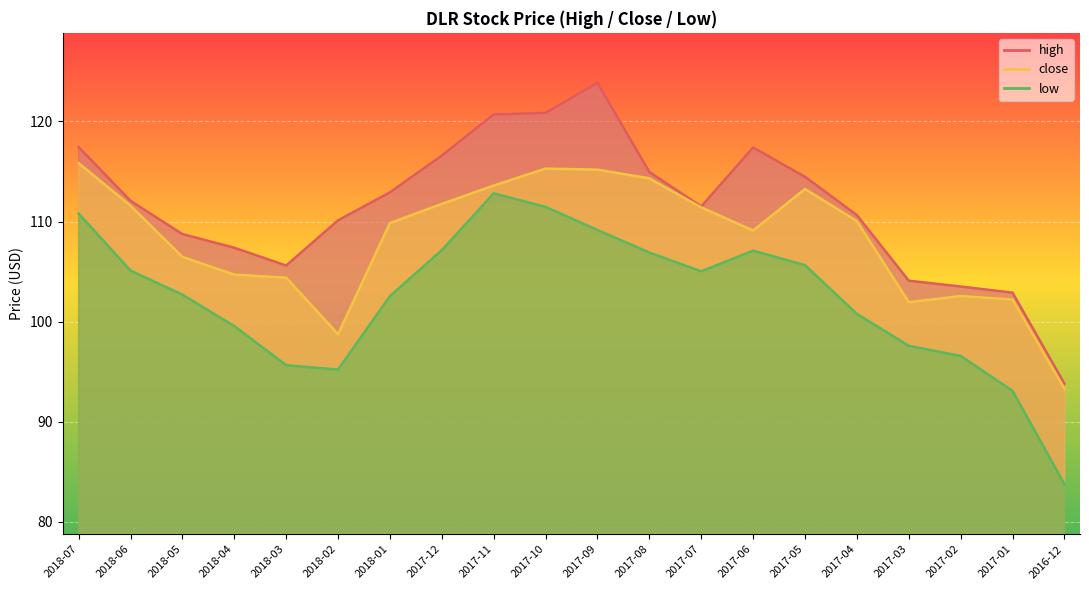

At 2017-05, list the series in order from smallest to largest.

low, close, high